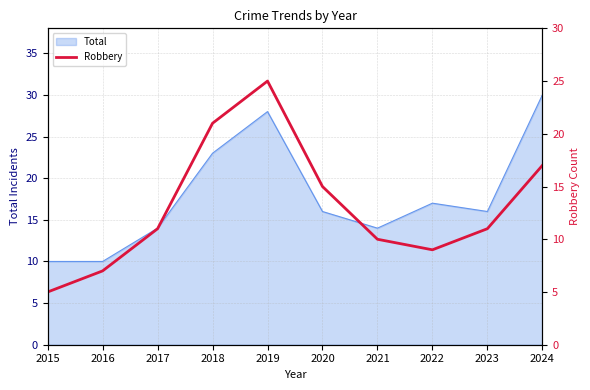

At which category does the data reach its first local valley?

2022